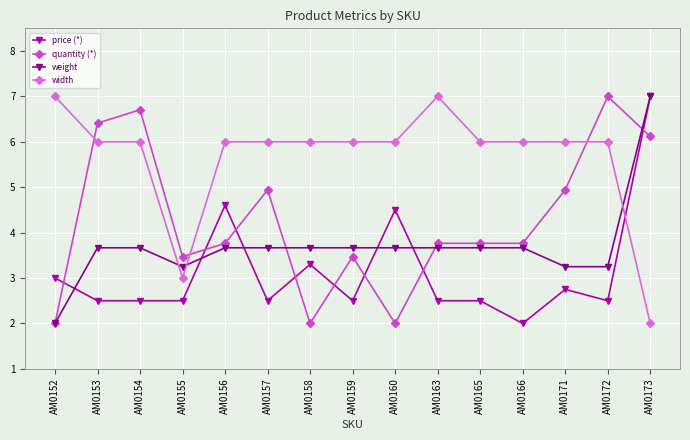

Which category has the lowest value in the price (*) series?

AM0166